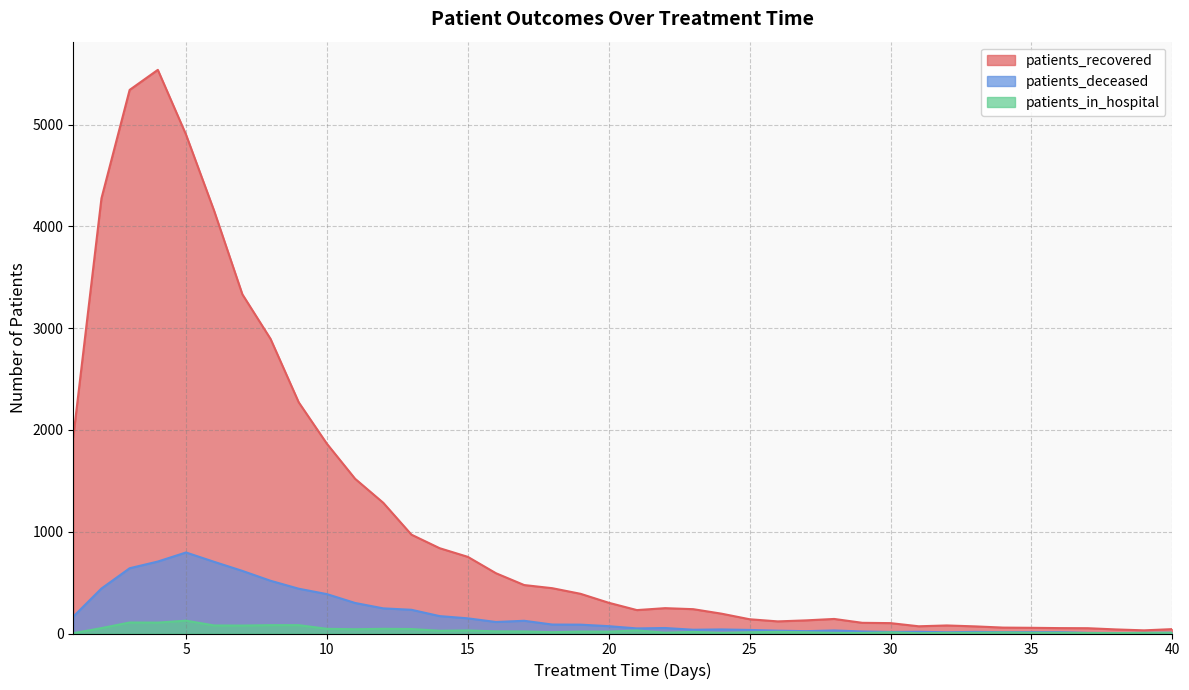

True or false: patients_deceased has more than 2 points higher than both neighbors.

True